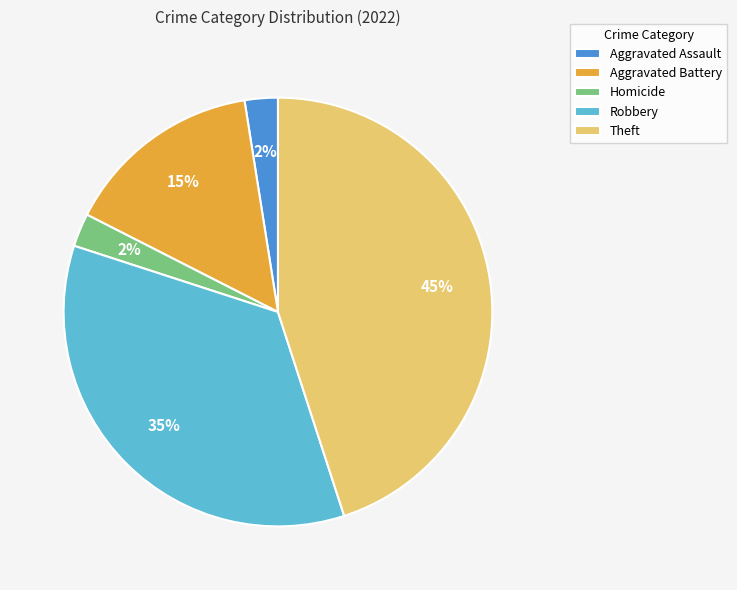

To the nearest percent, what is the average slice percentage?

20%